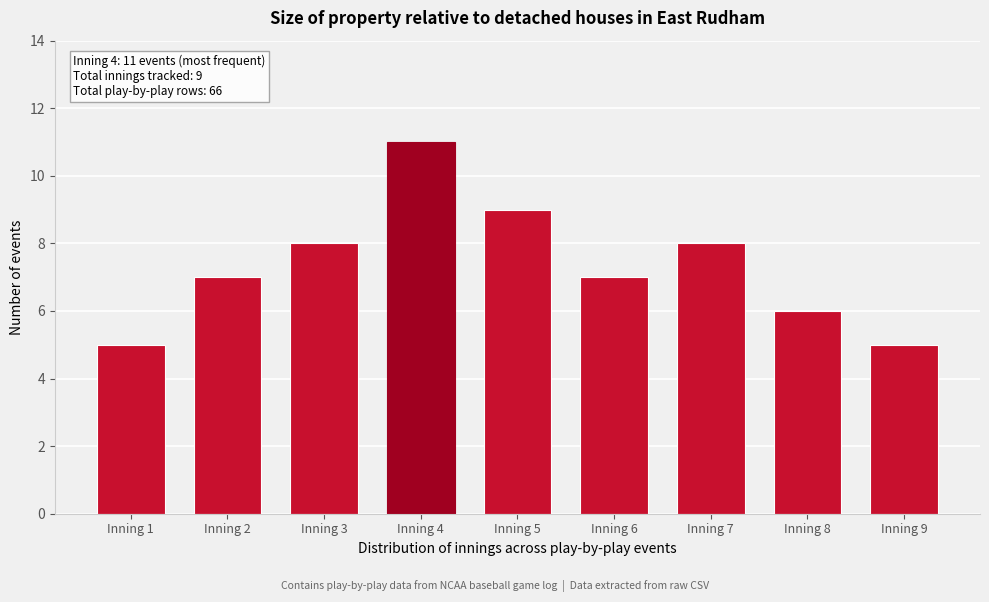

Reading left to right, what are all the values shown in this chart?

Inning 1=5	Inning 2=7	Inning 3=8	Inning 4=11	Inning 5=9	Inning 6=7	Inning 7=8	Inning 8=6	Inning 9=5